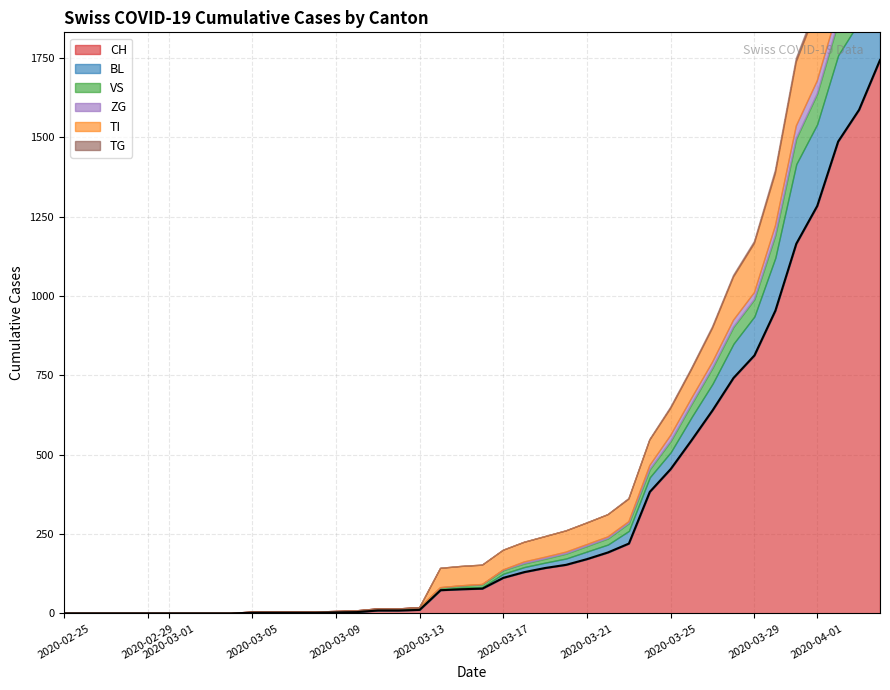

Rank the series by their maximum value, from highest to lowest.

CH, TI, BL, VS, ZG, TG